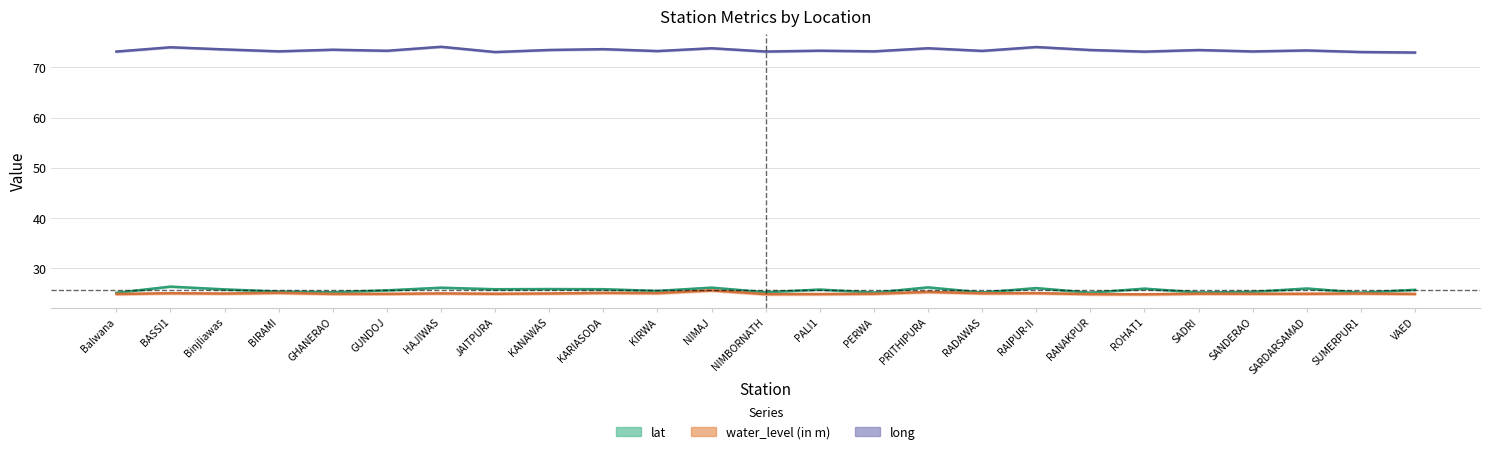

Between GHANERAO and NIMAJ, which series saw the biggest shift?

lat